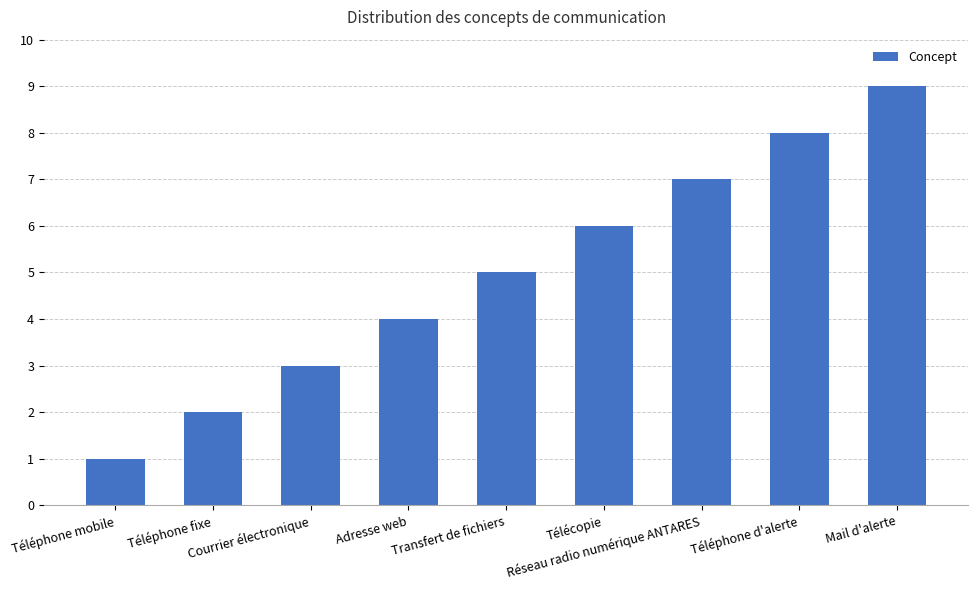

Reading left to right, transcribe all the data shown in this chart.

Téléphone mobile=1	Téléphone fixe=2	Courrier électronique=3	Adresse web=4	Transfert de fichiers=5	Télécopie=6	Réseau radio numérique ANTARES=7	Téléphone d'alerte=8	Mail d'alerte=9